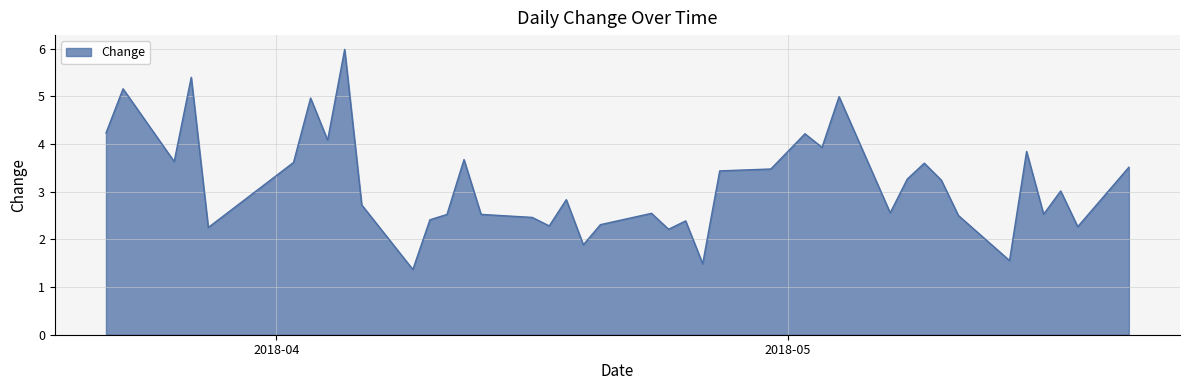

What is the minimum value shown in the chart?

1.4